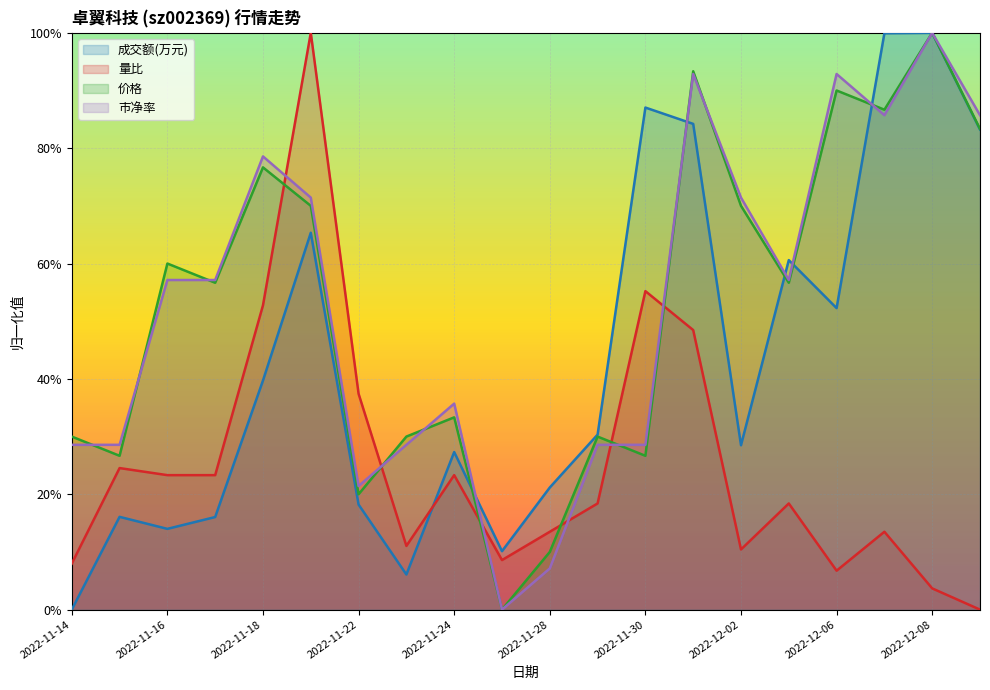

What is the value of the 市净率 point at the 12th from the left?

0.3